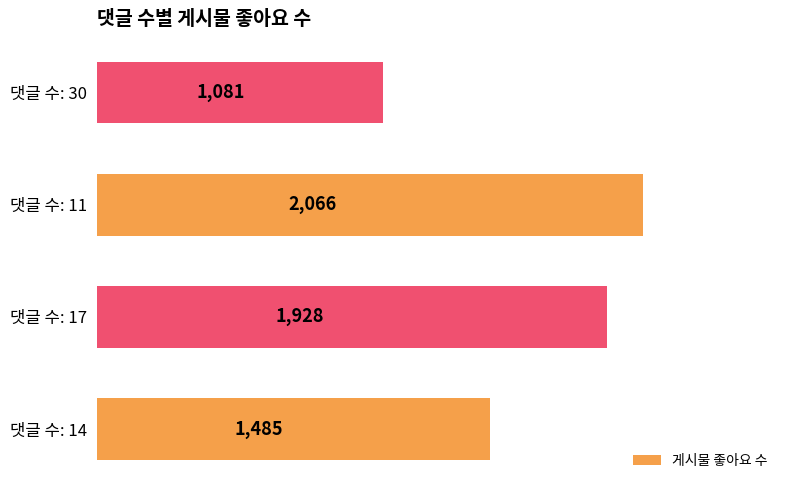

How many series are shown in this chart?

1